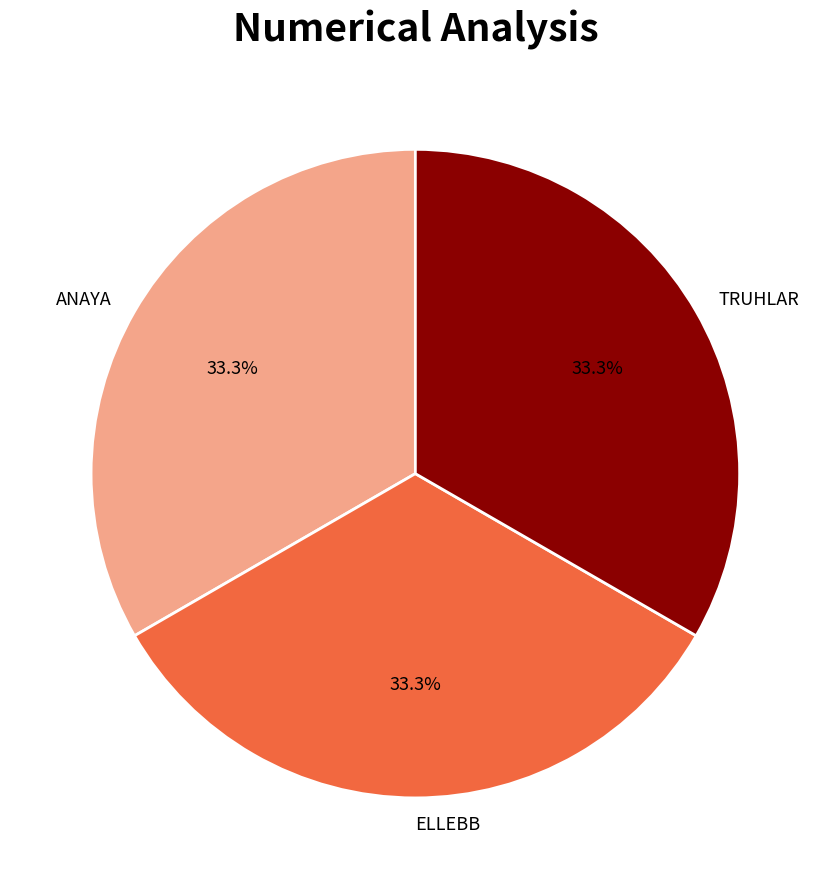

Does ANAYA represent more than half of the total?

No